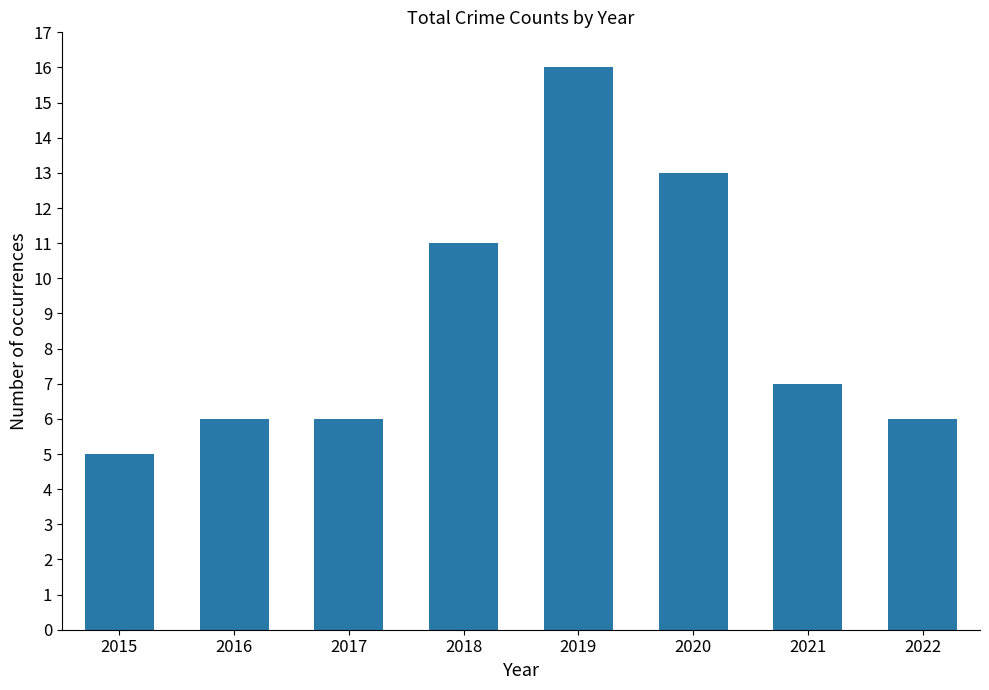

The value at 2021 is 2. True or false?

False